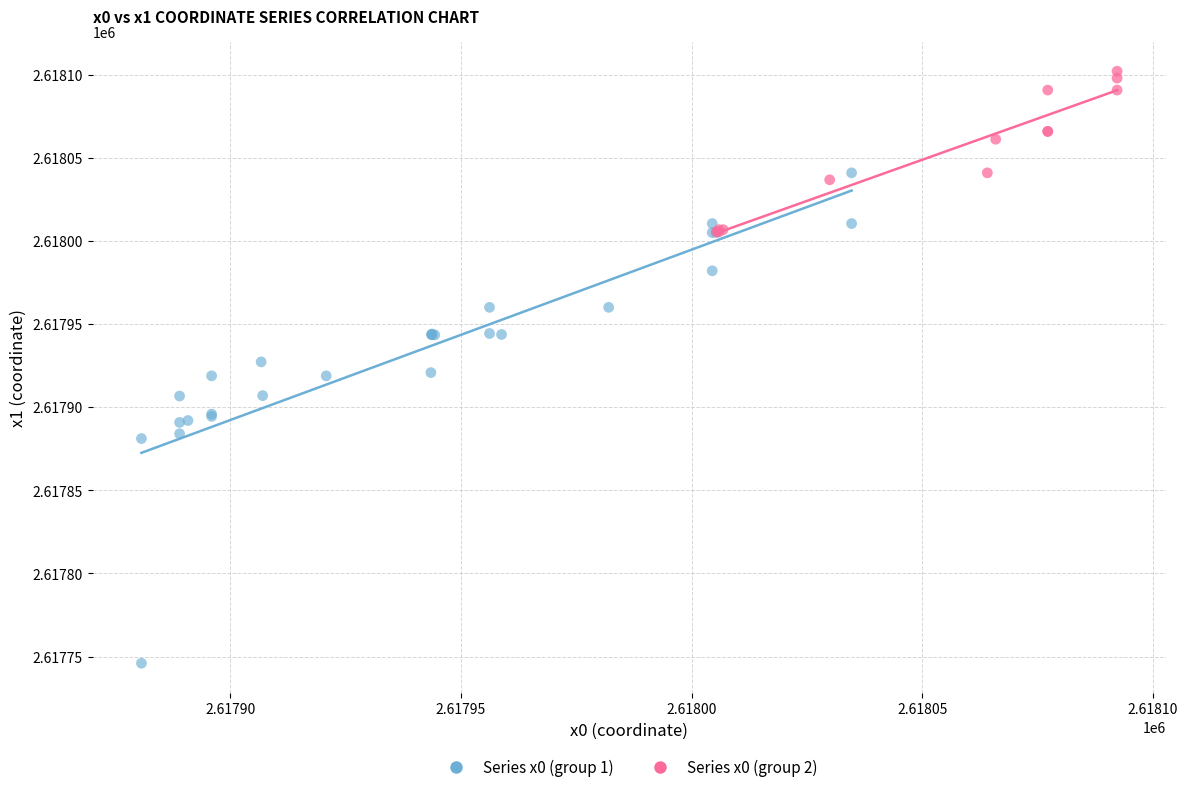

What are all the series names shown in the legend?

Series x0 (group 1), Series x0 (group 2)